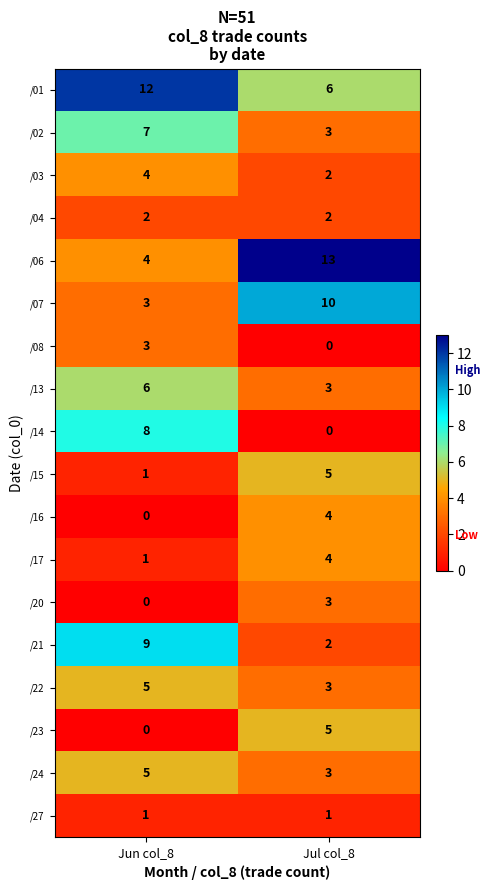

What is the total value across all series at Jun col_8?

71